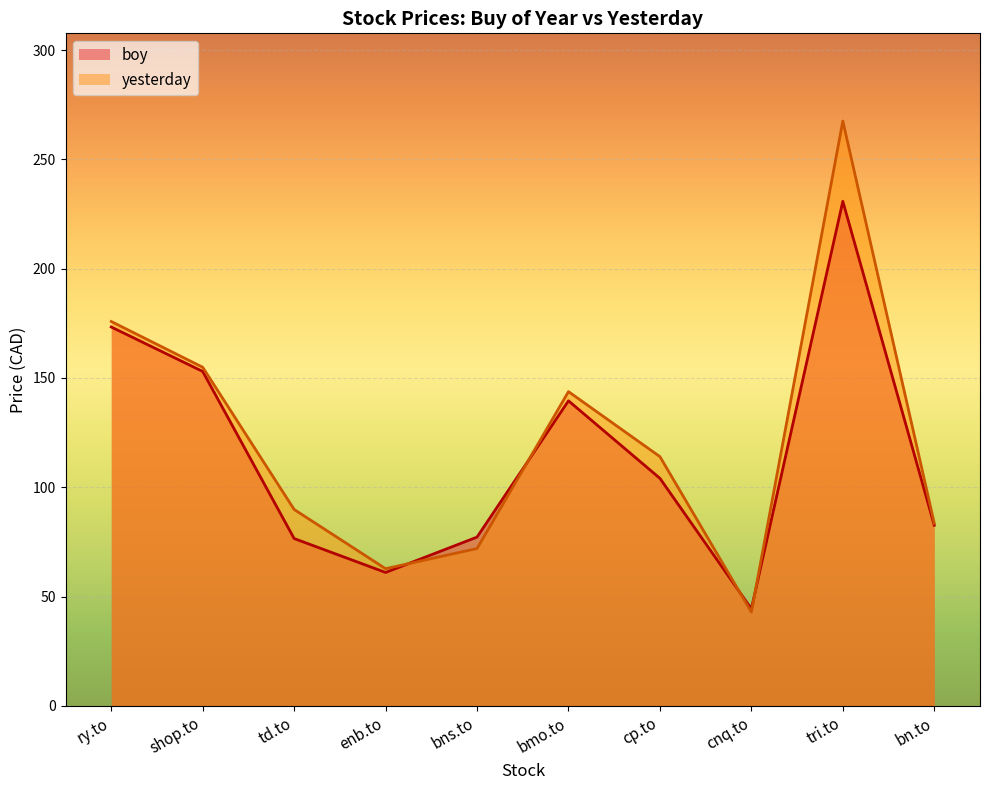

Reading right to left, transcribe all the data shown in this chart.

boy: bn.to=82.6	tri.to=230.8	cnq.to=44.4	cp.to=104.1	bmo.to=139.6	bns.to=77.2	enb.to=61.0	td.to=76.5	shop.to=153.0	ry.to=173.3
yesterday: bn.to=83.5	tri.to=267.5	cnq.to=42.9	cp.to=114.0	bmo.to=143.8	bns.to=72.0	enb.to=62.7	td.to=89.8	shop.to=154.9	ry.to=175.8